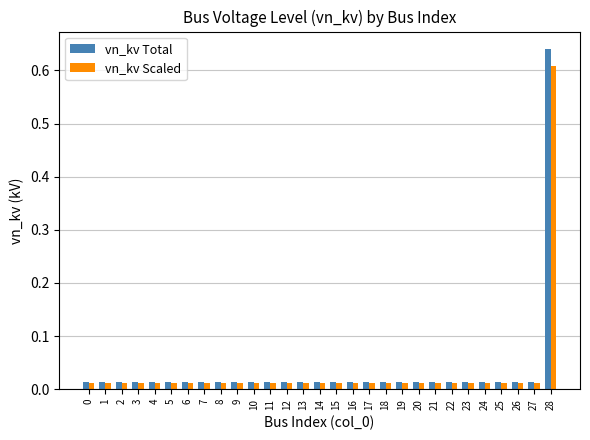

List the series in order of their peak value, lowest first.

vn_kv Scaled, vn_kv Total